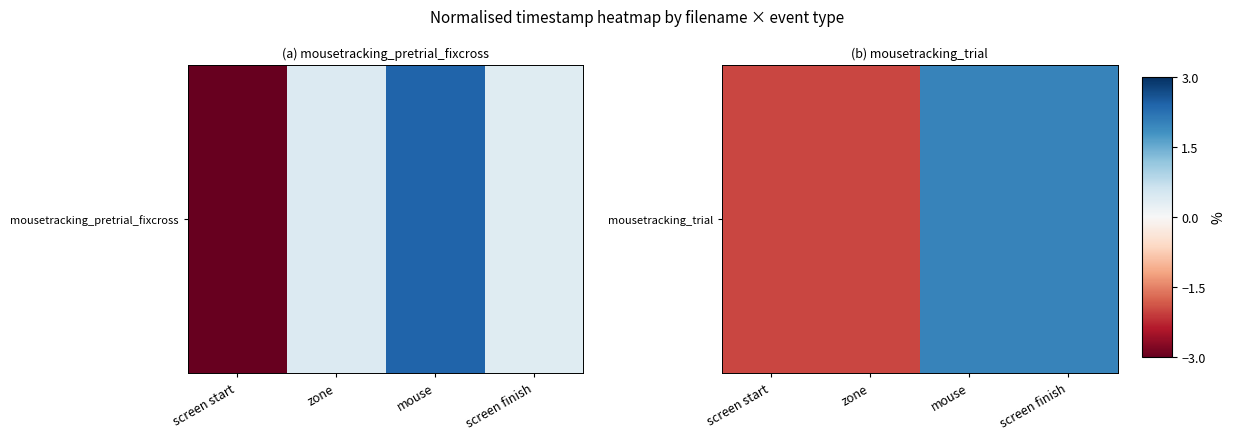

What is the change in value from zone to mouse?

+4